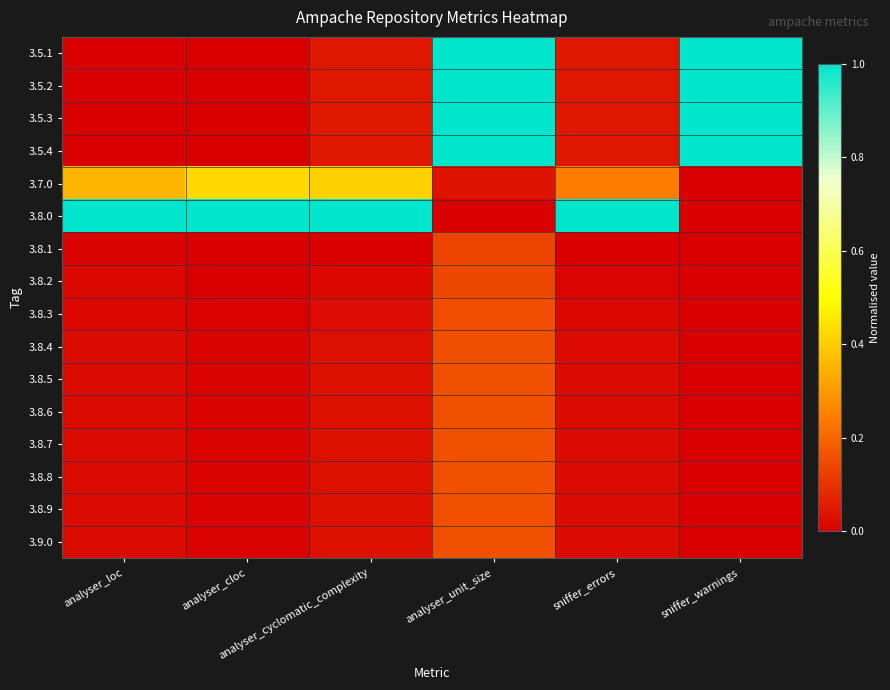

How many distinct data groups are displayed?

16